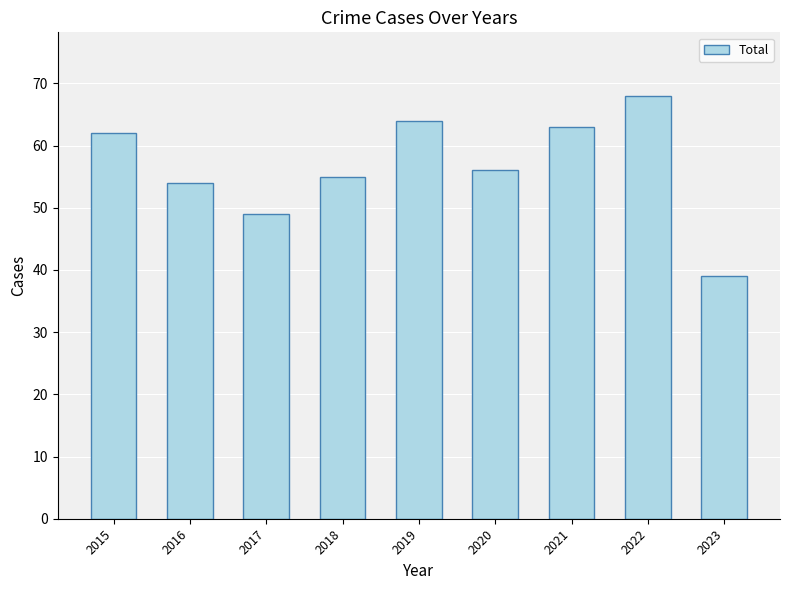

Reading left to right, extract all data points from this chart.

62	54	49	55	64	56	63	68	39